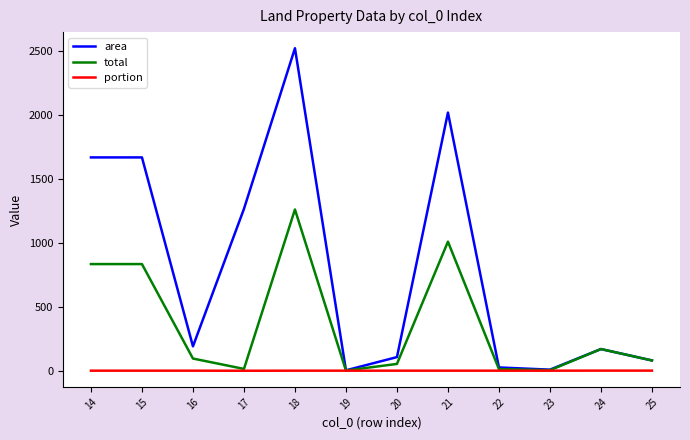

What is the difference between the highest and lowest values at 22?

25.3